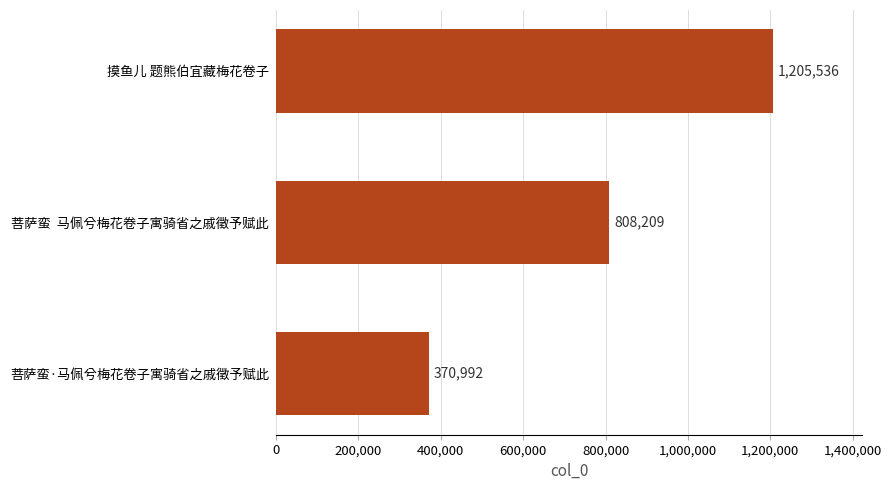

Between 菩萨蛮·马佩兮梅花卷子寓骑省之戚徵予赋此 and 菩萨蛮  马佩兮梅花卷子寓骑省之戚徵予赋此, which is larger?

菩萨蛮  马佩兮梅花卷子寓骑省之戚徵予赋此